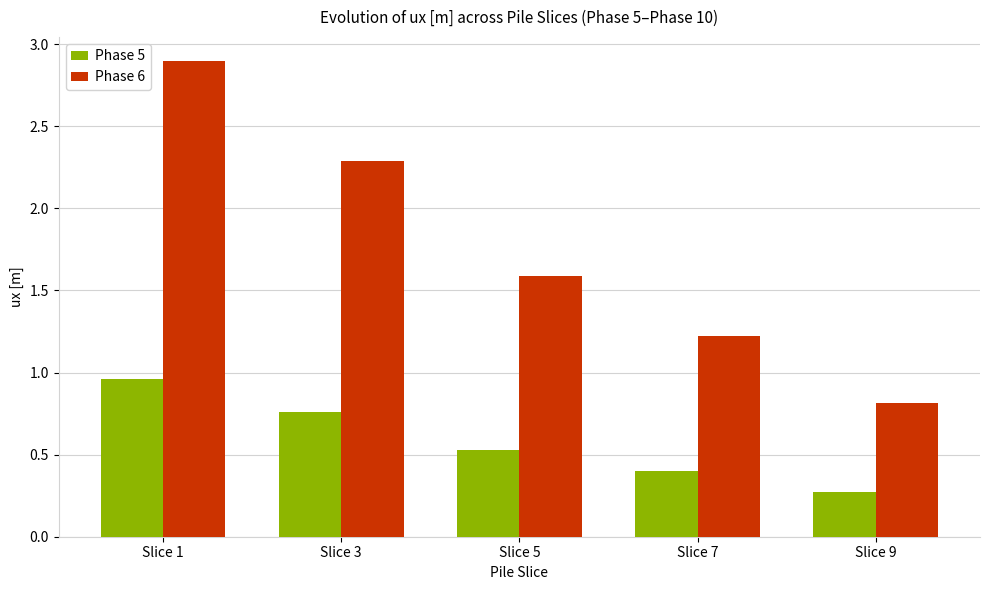

At Slice 5, list the series in order from smallest to largest.

Phase 5, Phase 6